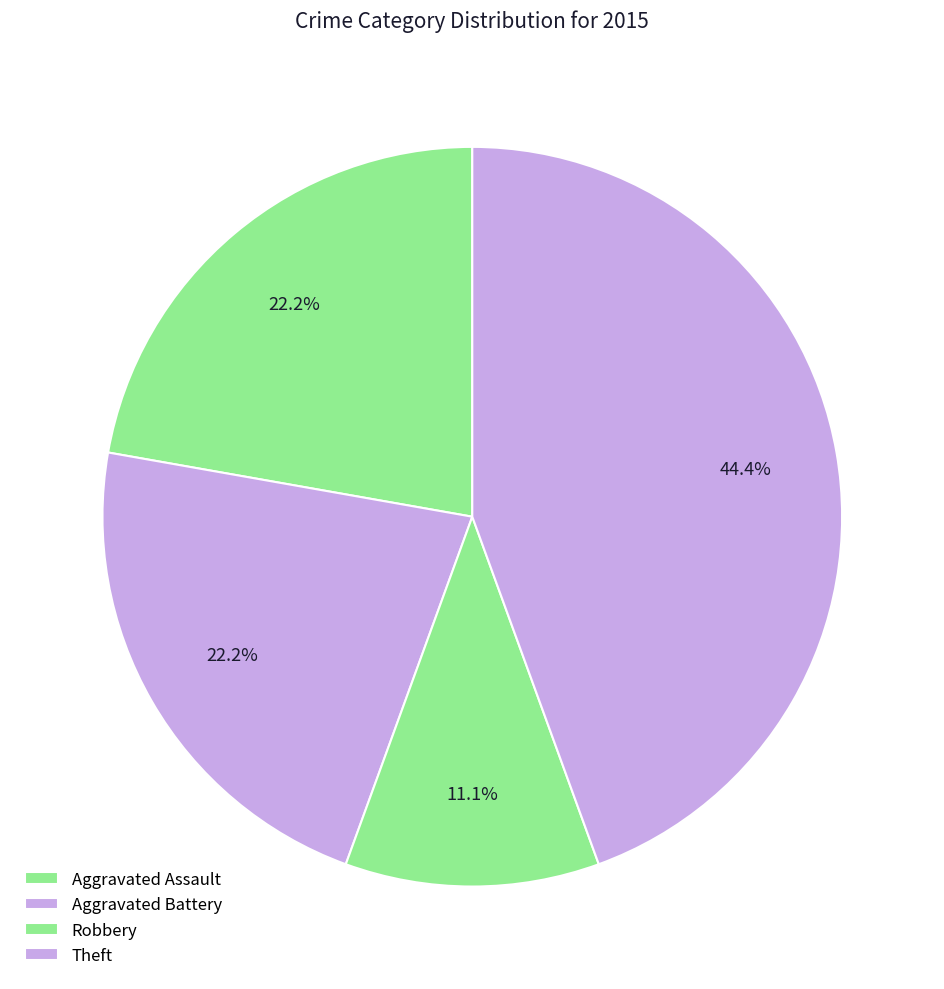

How many slices are in this pie chart?

4